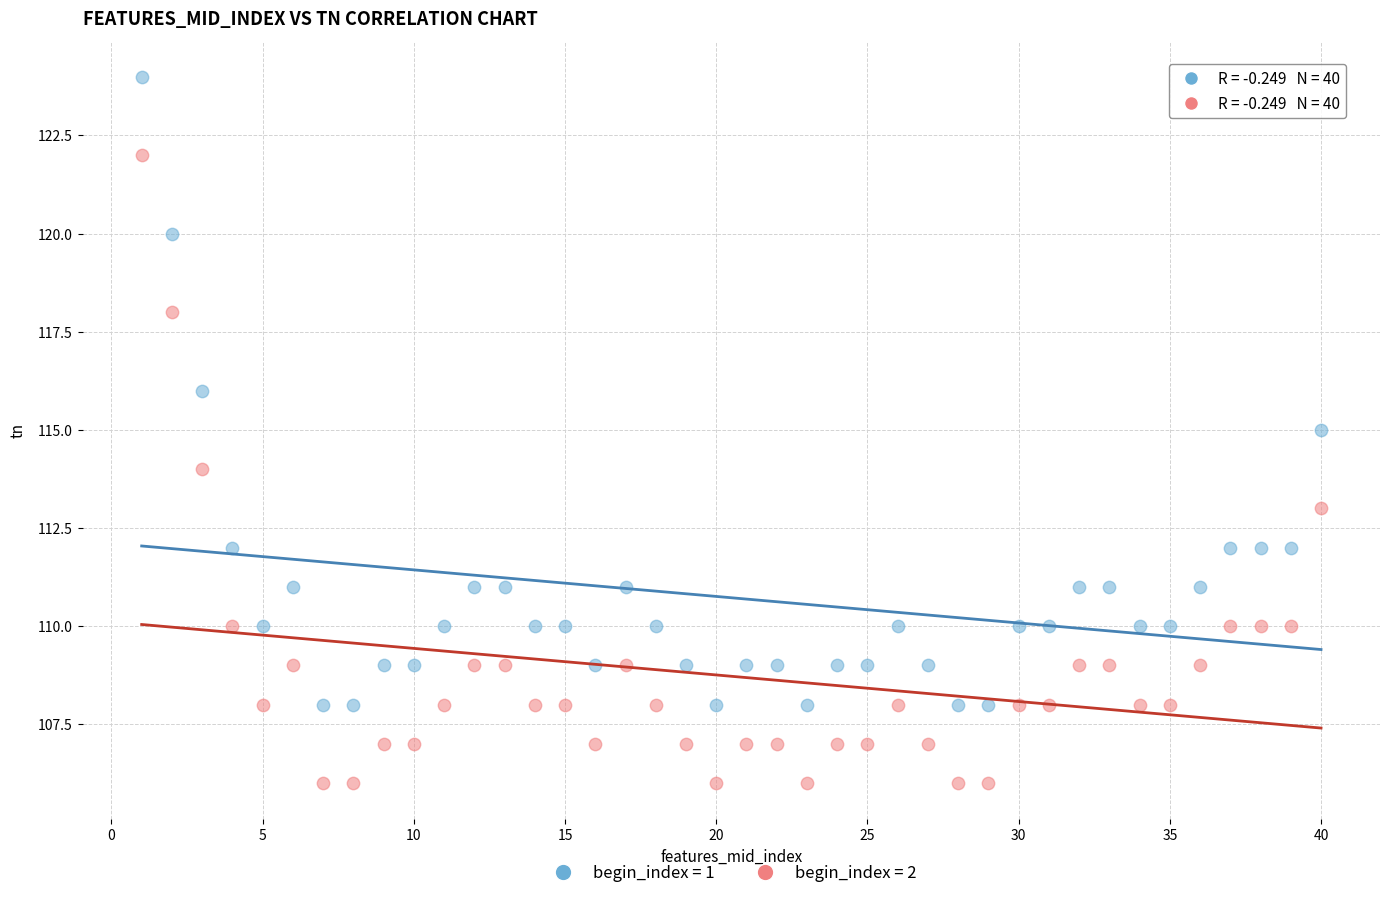

Which series contains the lowest Y value?

begin_index = 2